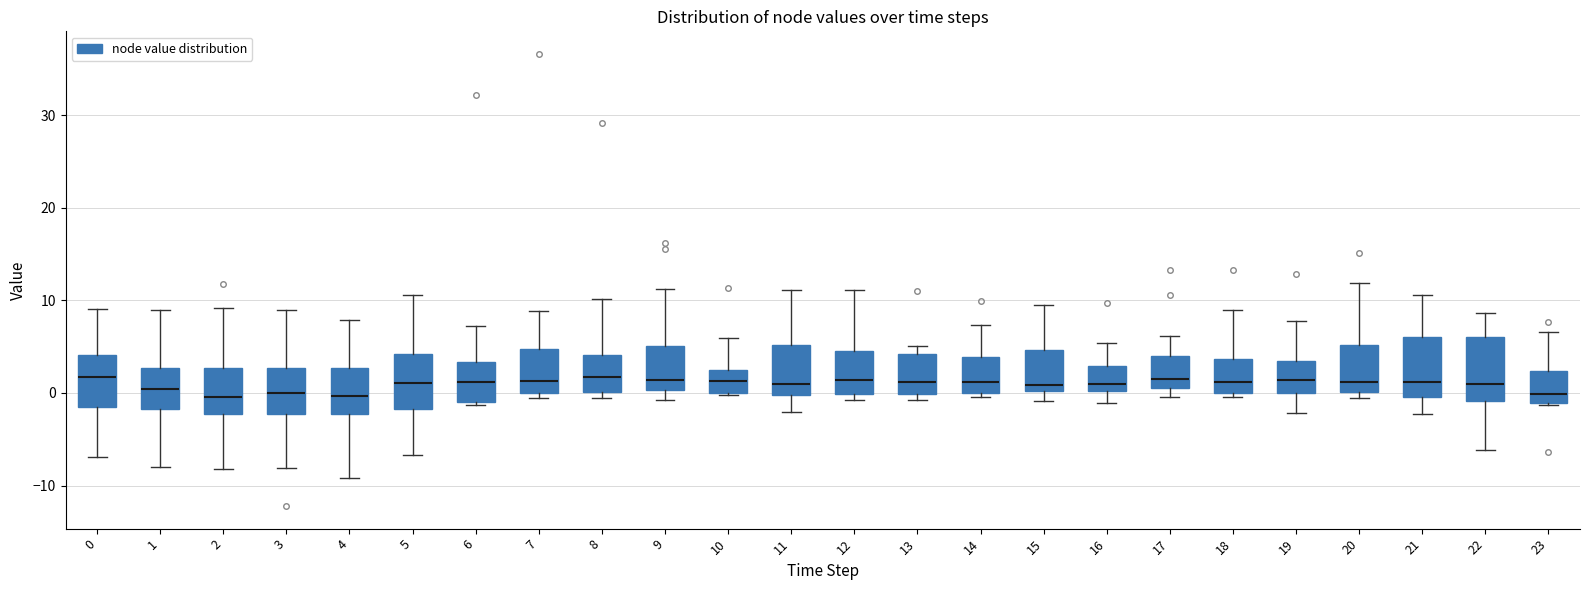

Where is the lower edge of the box at x = 0 on the y-axis? The values are not printed on the chart, so give them approximately, as read against the axis.

-2